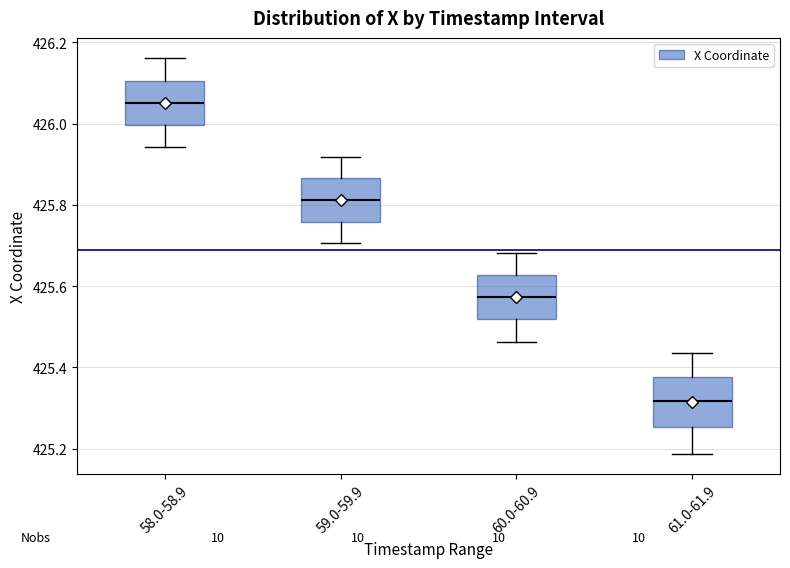

Reading left to right, read every box against the y-axis: the position of its median line, the range the box covers, and the ends of its whiskers. The values are not printed on the chart, so give them approximately, as read against the axis.

58.0-58.9: median 426.06, box 426.00 to 426.10, whiskers 425.94 to 426.16
59.0-59.9: median 425.82, box 425.76 to 425.86, whiskers 425.70 to 425.92
60.0-60.9: median 425.58, box 425.52 to 425.62, whiskers 425.46 to 425.68
61.0-61.9: median 425.32, box 425.26 to 425.38, whiskers 425.18 to 425.44